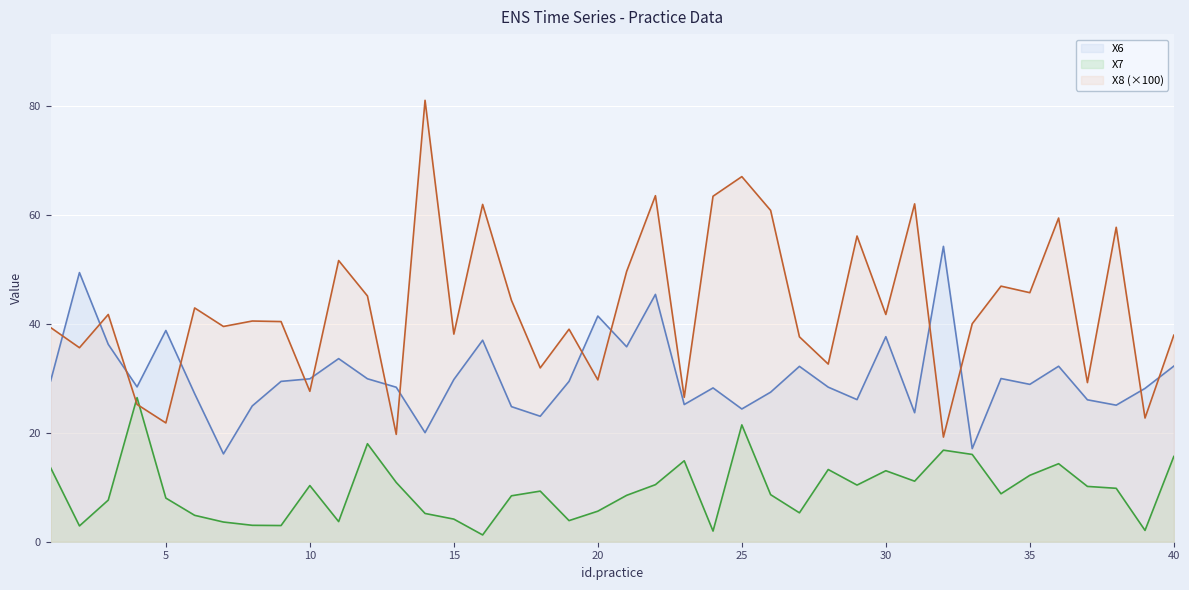

Which series has the largest total across all categories?

X8 (×100)